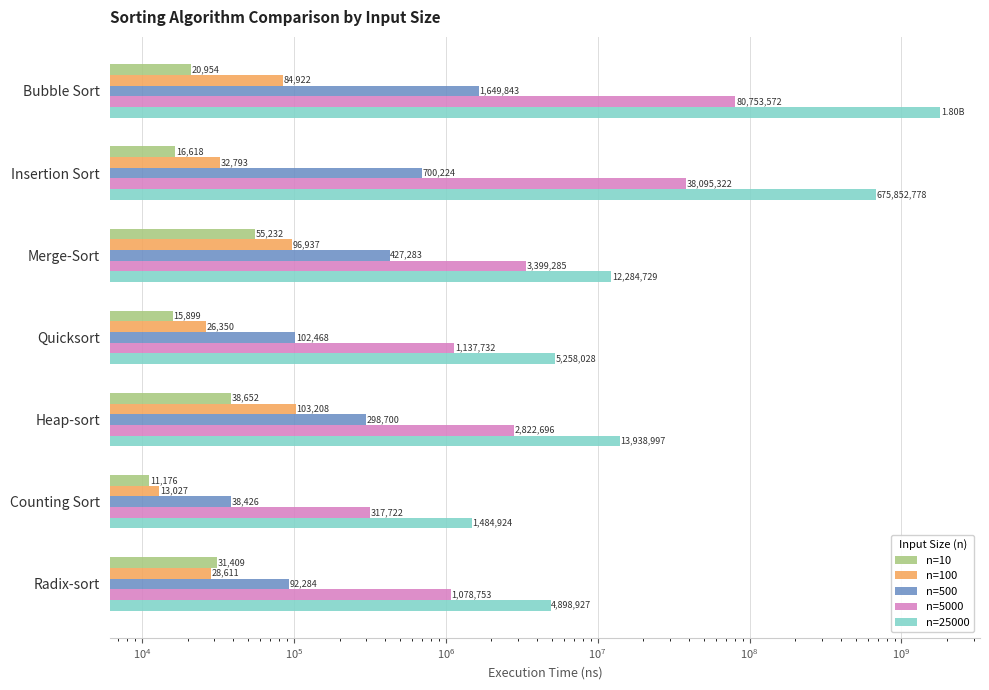

Reading left to right, what are all the values shown in this chart?

n=10: 20954.3	16617.9	55232.4	15899.3	38651.6	11176.5	31409.3
n=100: 84921.7	32793.2	96936.6	26350.4	103207.9	13027.3	28610.9
n=500: 1649843.2	700224.4	427282.6	102467.6	298699.5	38425.8	92284.2
n=5000: 80753571.9	38095321.6	3399285.4	1137731.6	2822696.4	317721.5	1078752.8
n=25000: 1804978633.0	675852777.8	12284728.8	5258028.2	13938997.4	1484924.1	4898927.3